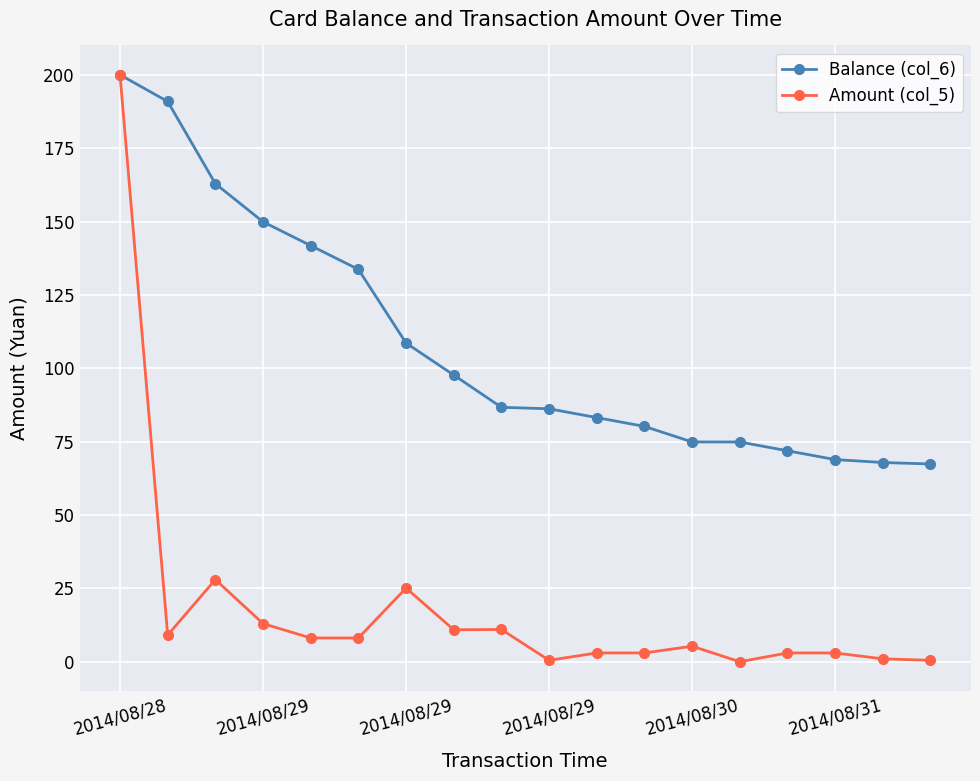

What is the value of the Balance (col_6) point at the 15th from the left?

71.9